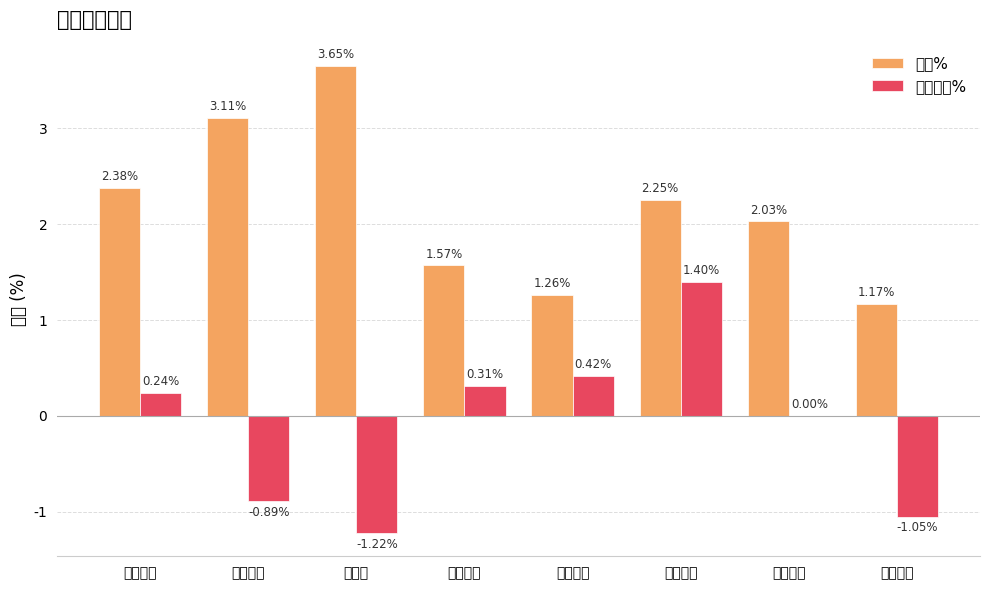

At which category is the sum across all series the highest?

浩物股份